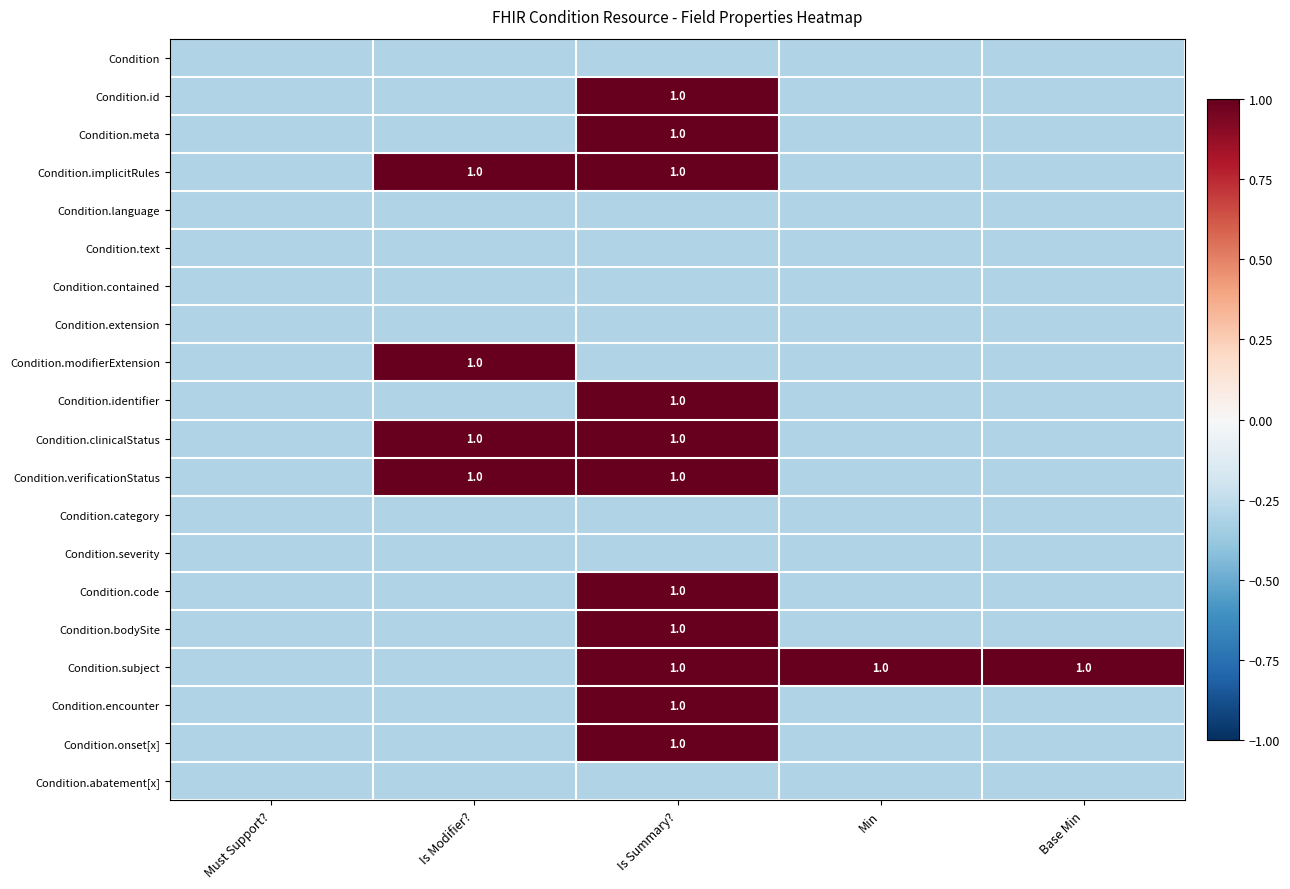

Between Min and Is Modifier?, which is larger?

Min